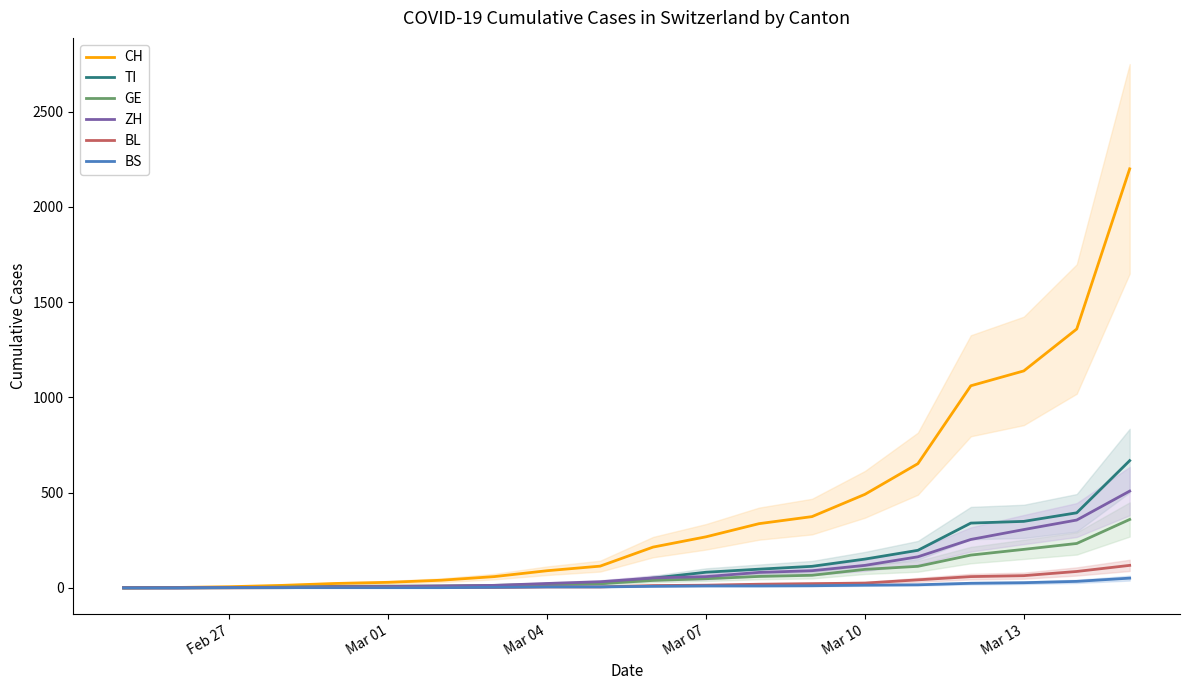

True or false: CH and BL intersect in this chart.

False